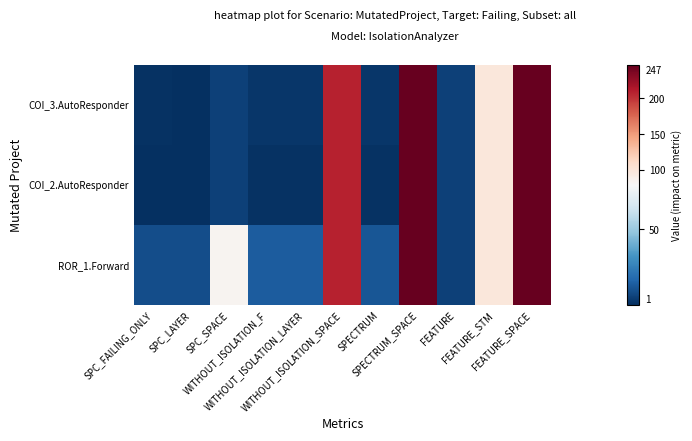

Which series has the largest total across all categories?

ROR_1.Forward